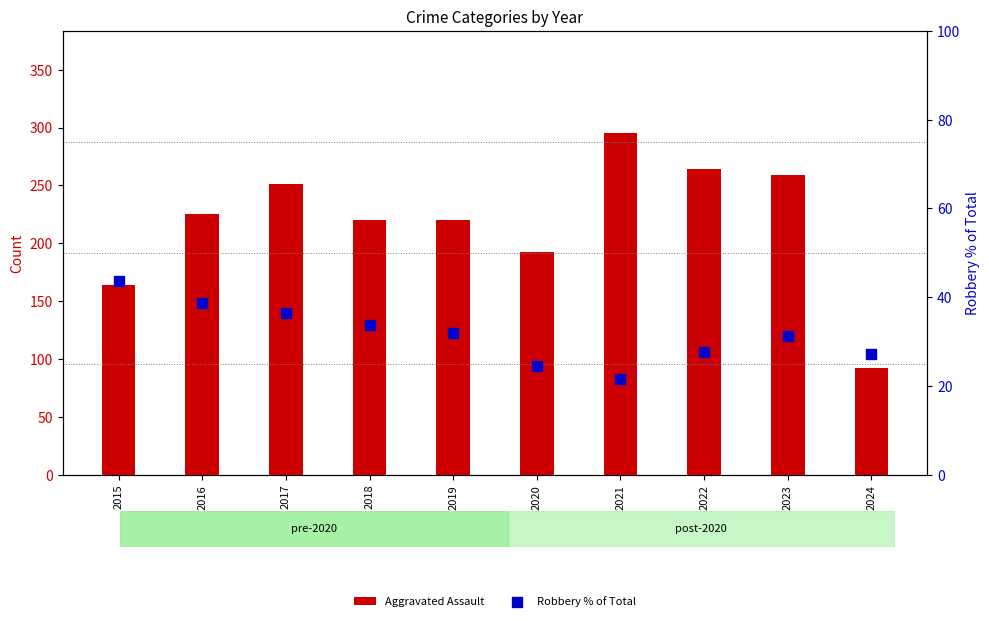

At which category is the sum across all series the highest?

2021